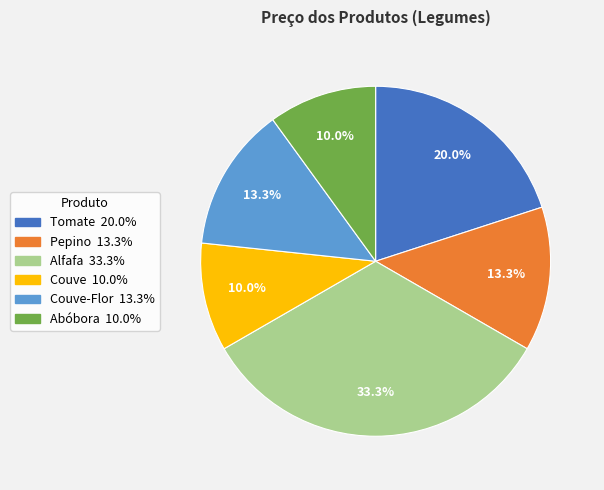

Is there a majority slice in this chart?

No